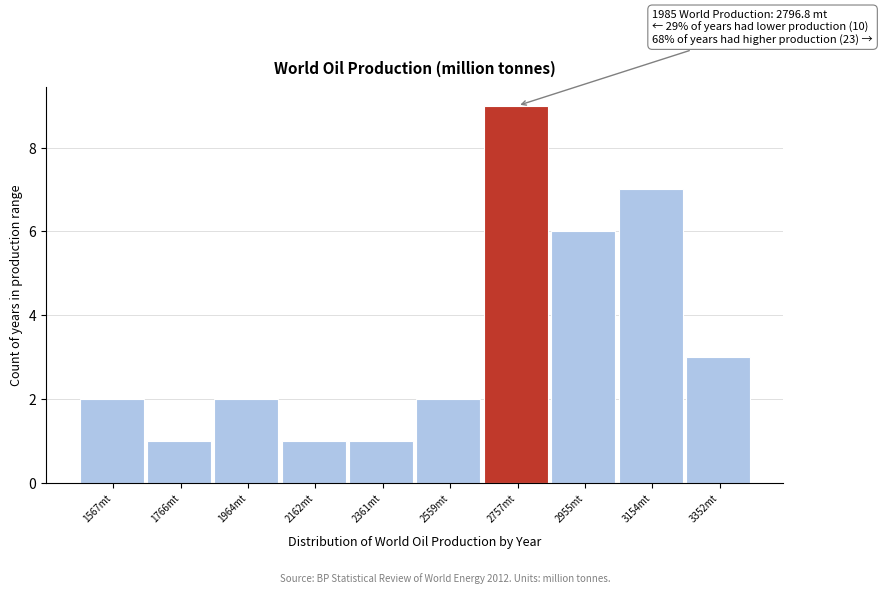

Reading left to right, transcribe all the data shown in this chart.

2	1	2	1	1	2	9	6	7	3